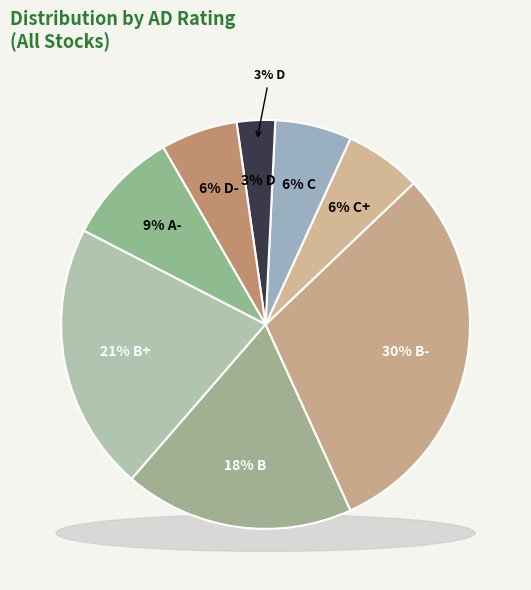

Which category has the biggest portion of the pie?

B-